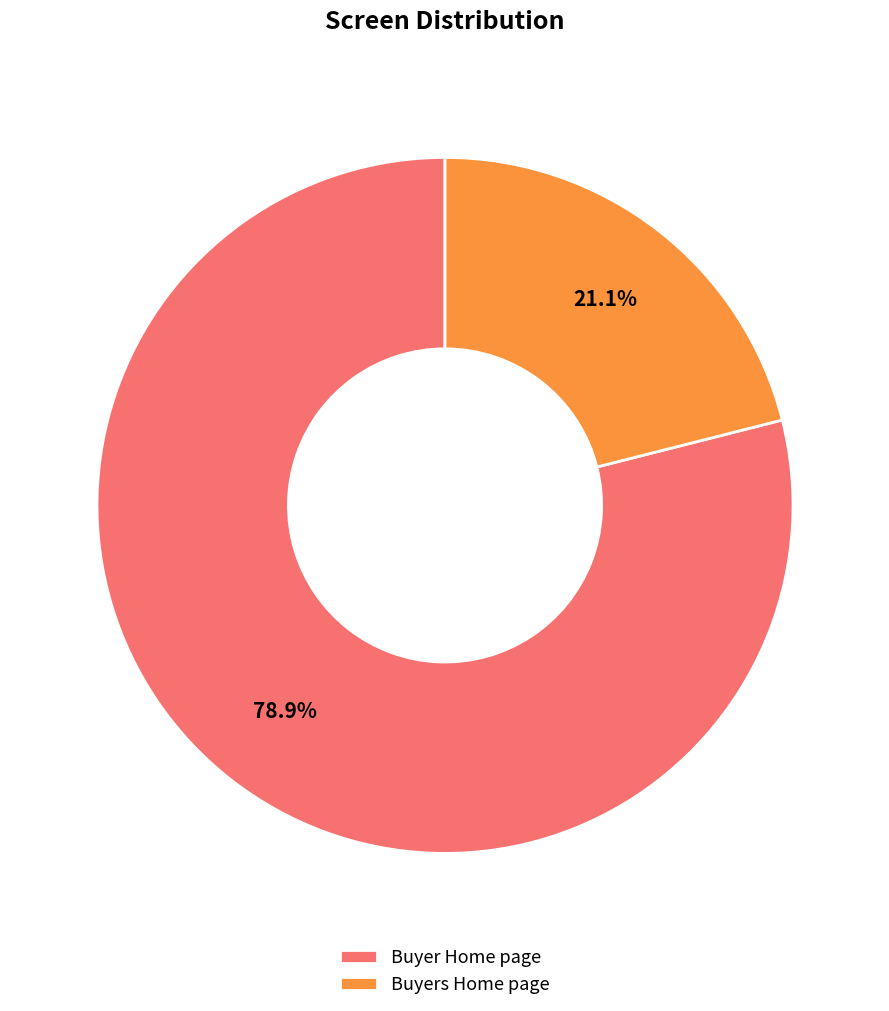

What percentage do Buyer Home page and Buyers Home page together represent?

100.0%